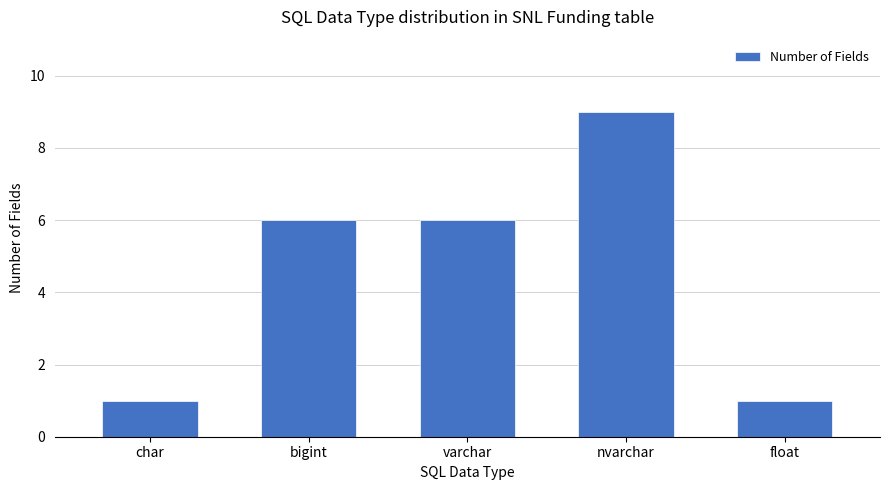

How many data points are less than 6?

2